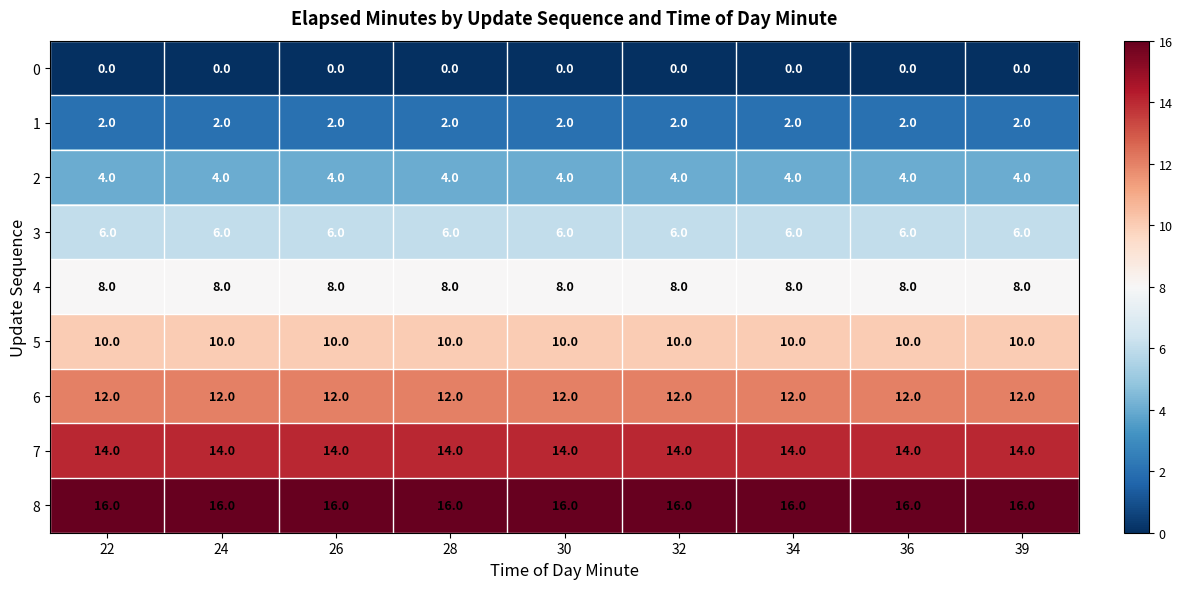

What is the total value across all series at 30?

72